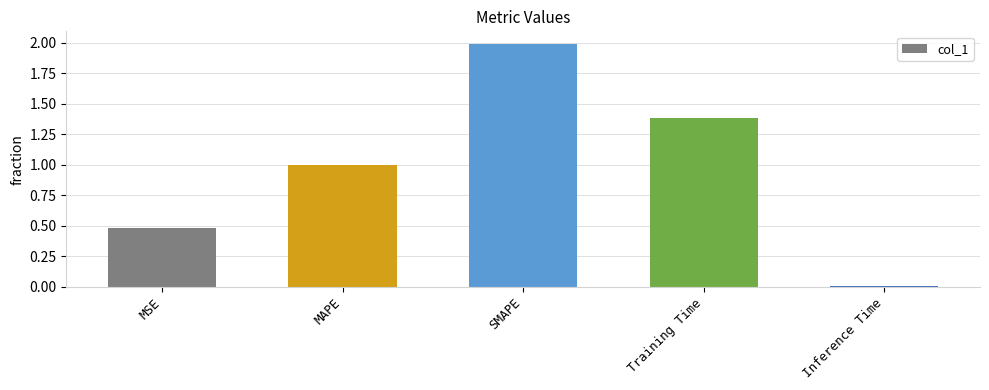

What is the difference between the maximum and second lowest values?

1.5